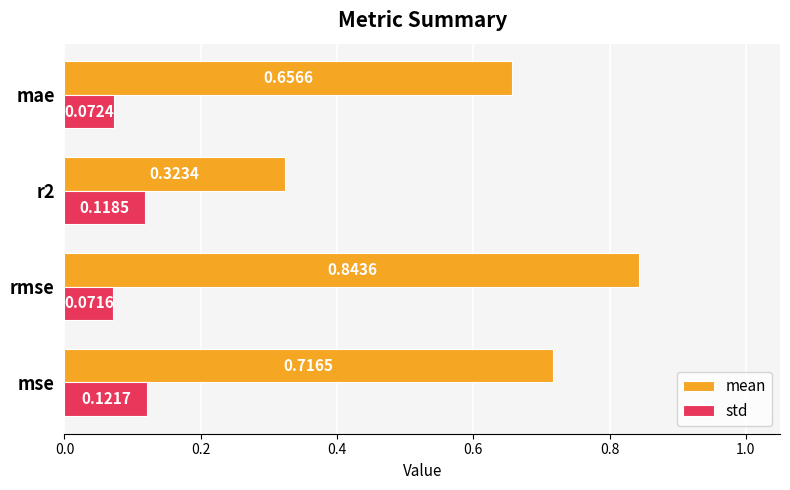

What is the sum of all mean values?

2.5